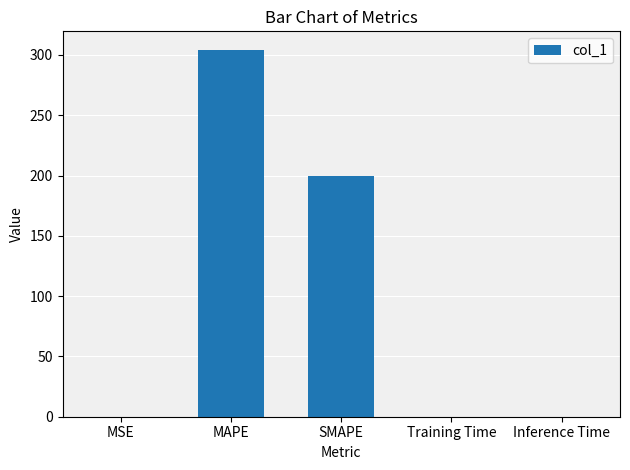

What is the change in value from MAPE to SMAPE?

-104.4